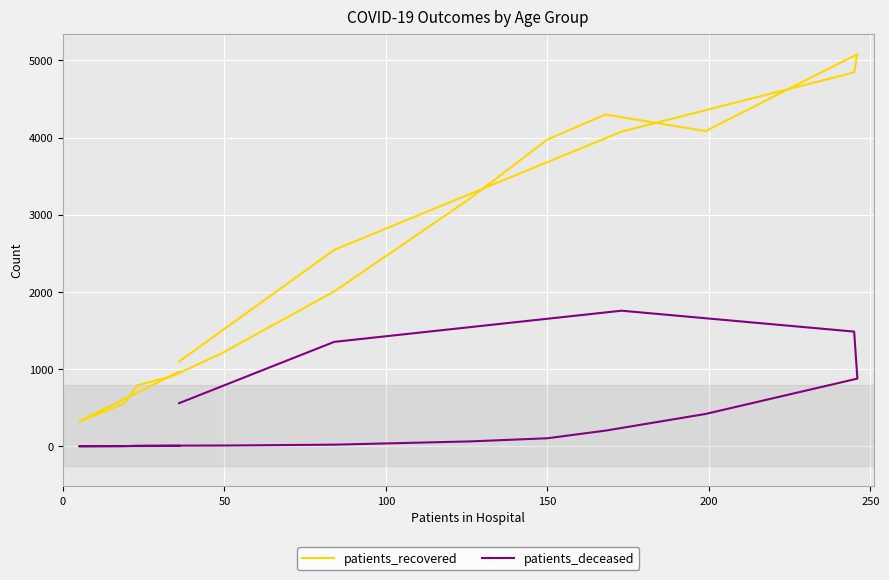

Rank the series at 0 from lowest to highest value.

patients_deceased, patients_recovered